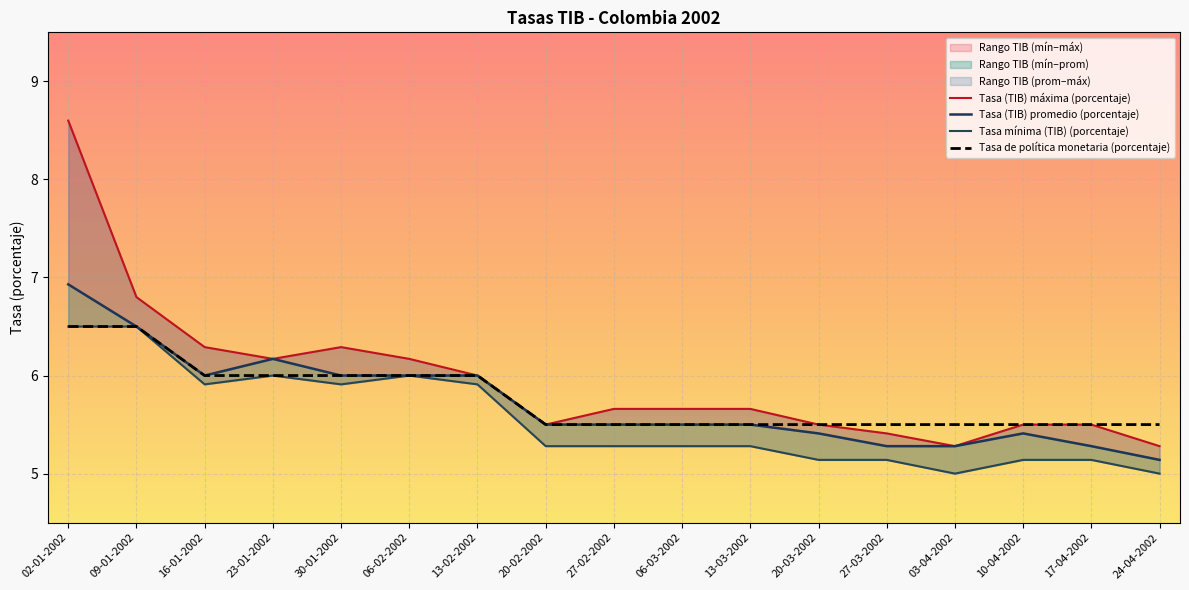

At which label does Tasa mínima (TIB) (porcentaje) reach its peak?

02-01-2002